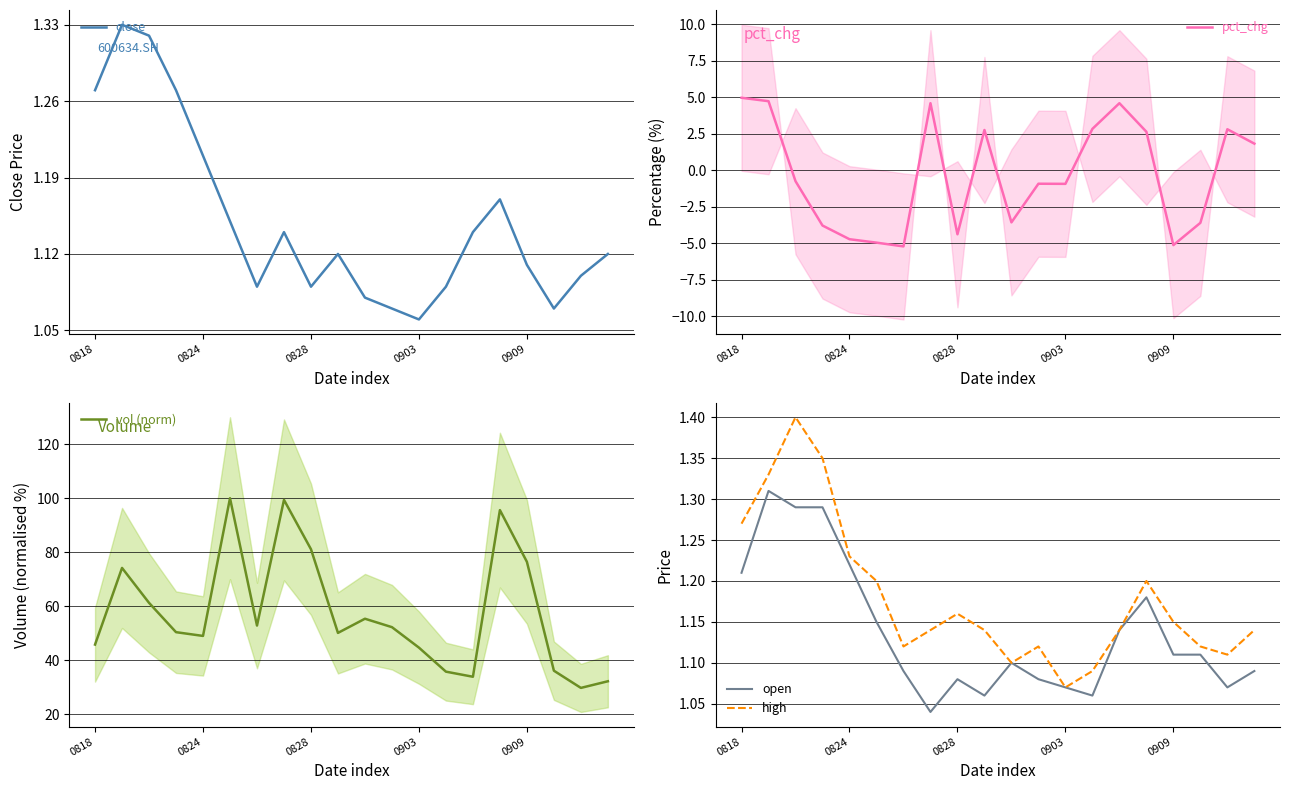

What is the label of the 20th point from the right?

0818